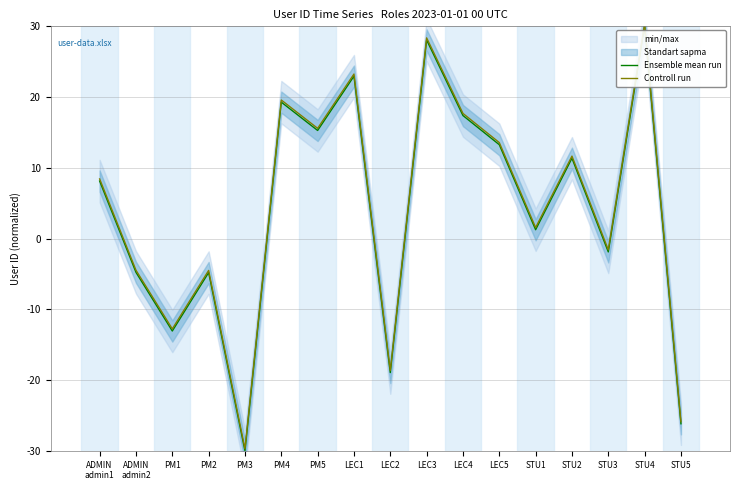

True or false: Controll run and Ensemble mean run intersect in this chart.

False